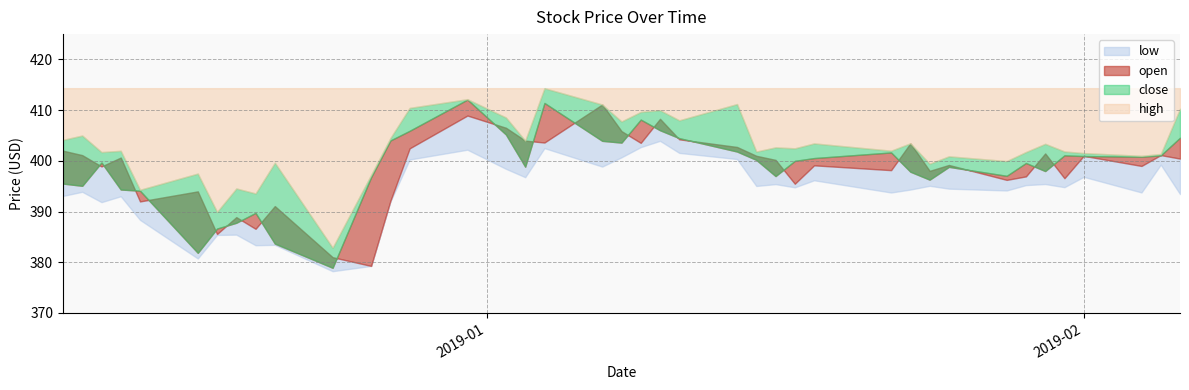

What are all the series names shown in the legend?

low, open, close, high